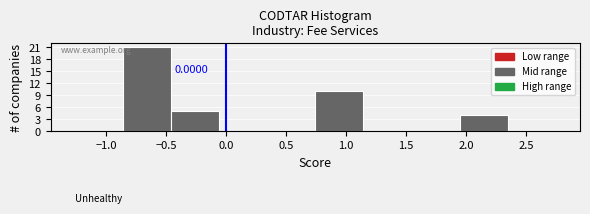

Over which range of the x-axis is the bar tallest?

-0.85 to -0.45